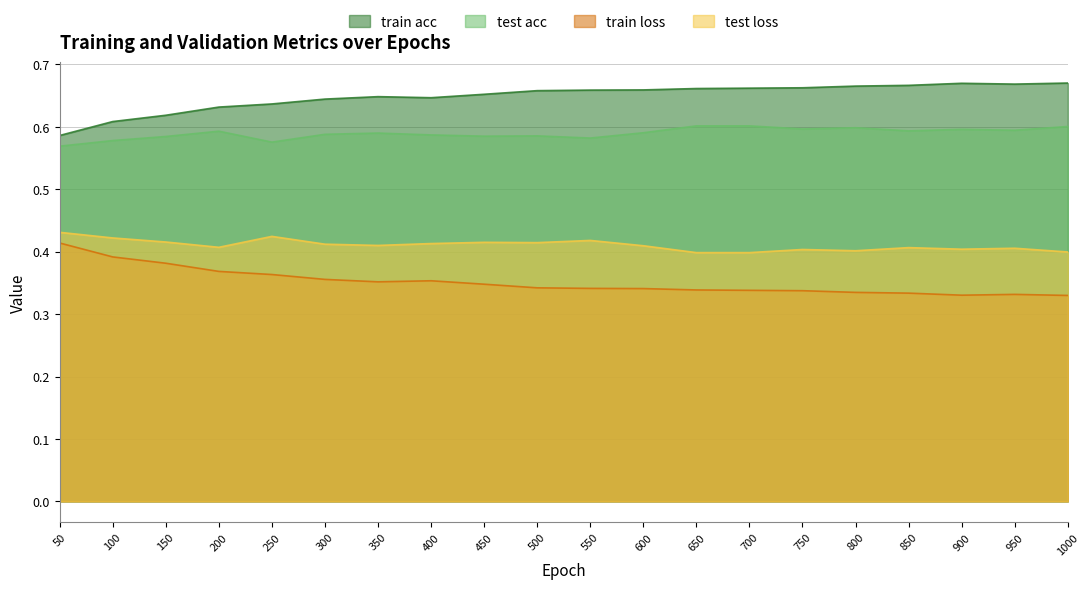

Is the value of train acc at 700 greater than the value of test acc at 50?

Yes